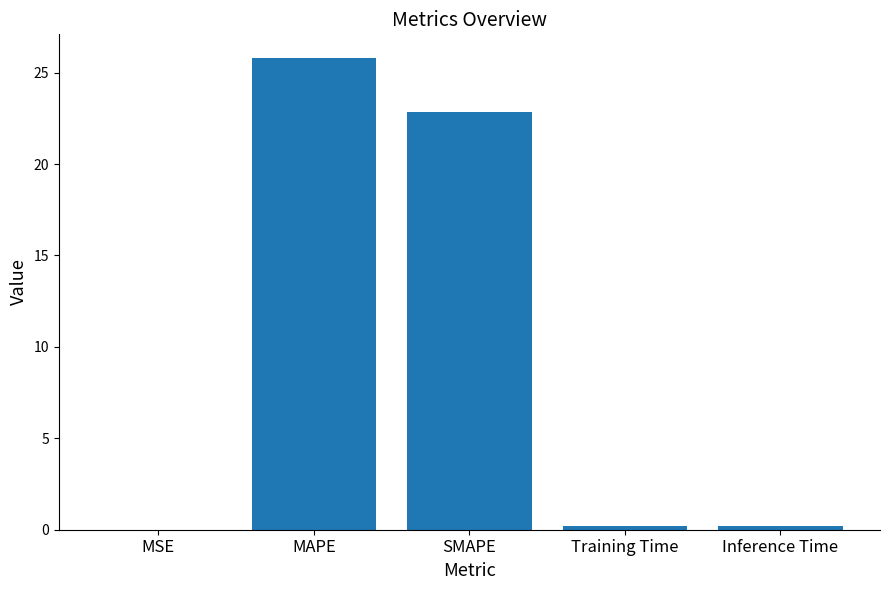

True or false: the data shows 7.7 at MAPE.

False